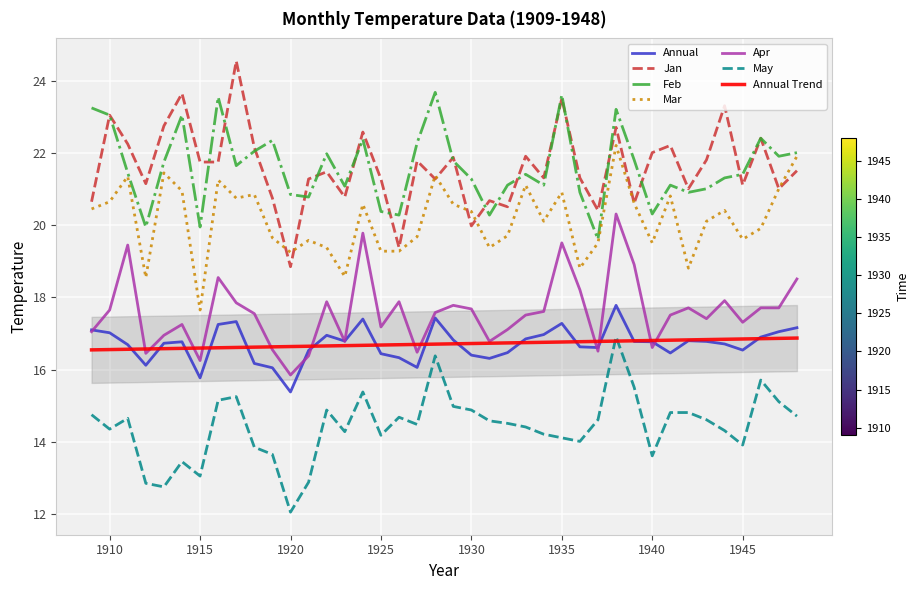

How many values in the Jan series are below 21?

10